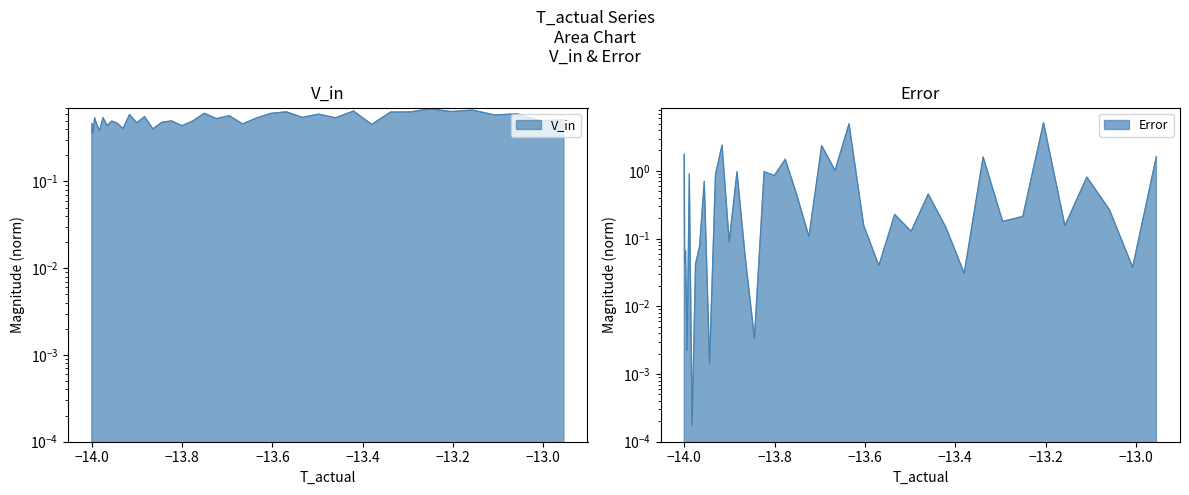

Reading left to right, list all the values displayed in this chart.

V_in: 0.4	0.5	0.4	0.5	0.5	0.4	0.5	0.4	0.5	0.5	0.4	0.6	0.5	0.6	0.4	0.5	0.5	0.4	0.5	0.6	0.5	0.6	0.5	0.5	0.6	0.6	0.5	0.6	0.5	0.6	0.5	0.6	0.6	0.7	0.6	0.7	0.6	0.6	0.5	0.5
Error: 1.8	0.0	0.1	0.0	0.9	0.0	0.0	0.1	0.7	0.0	0.9	2.4	0.1	1.0	0.1	0.0	1.0	0.9	1.5	0.4	0.1	2.4	1.0	5.0	0.2	0.0	0.2	0.1	0.5	0.1	0.0	1.6	0.2	0.2	5.2	0.2	0.8	0.3	0.0	1.6